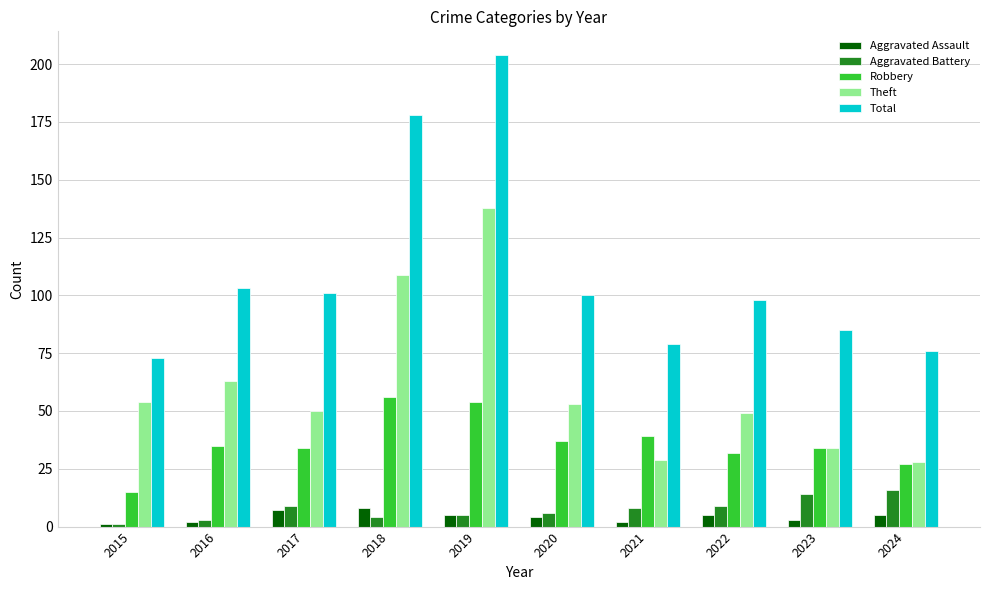

Which series has the widest spread of values?

Total